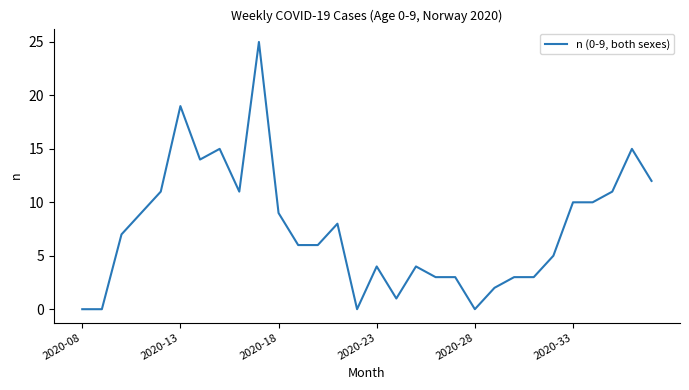

What is the maximum value shown in the chart?

25